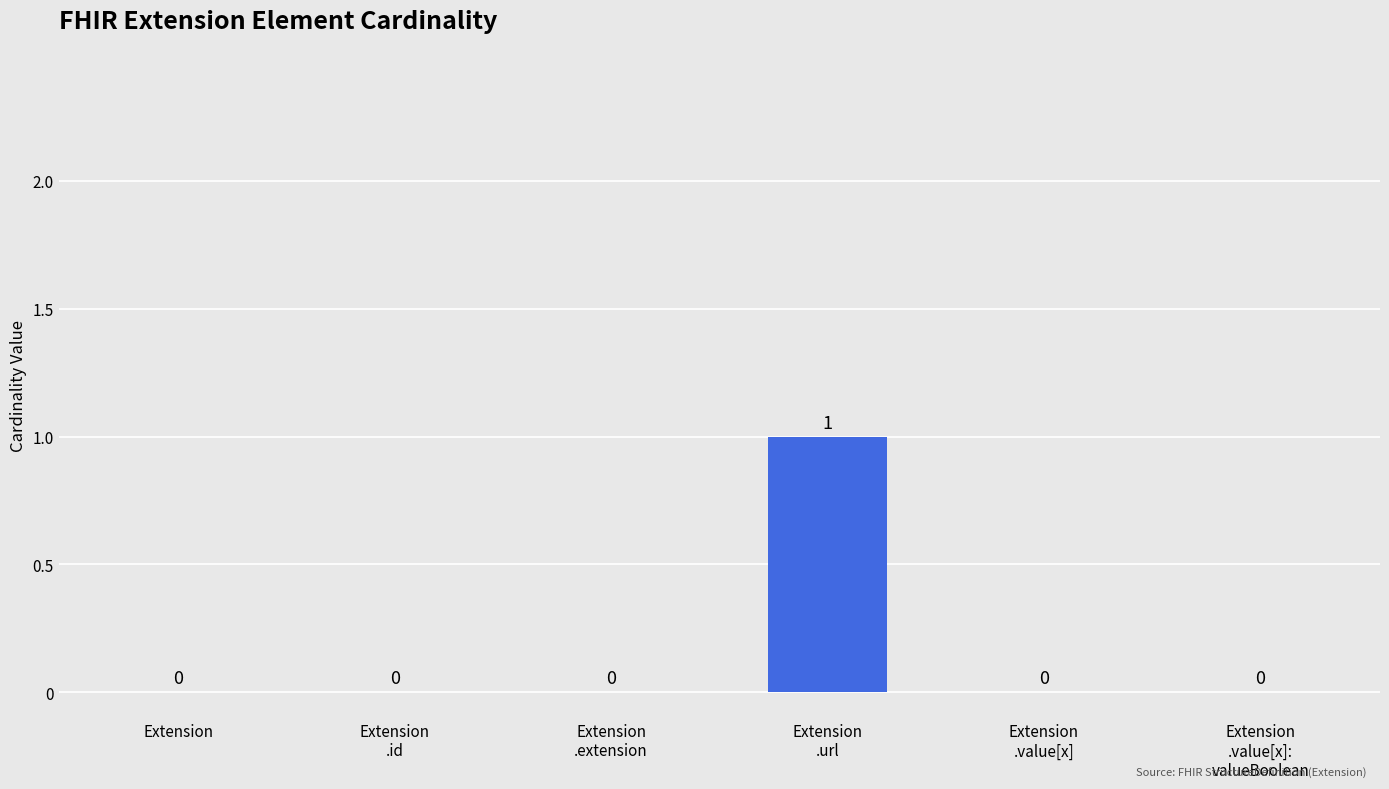

What is the sum of all Min values?

1